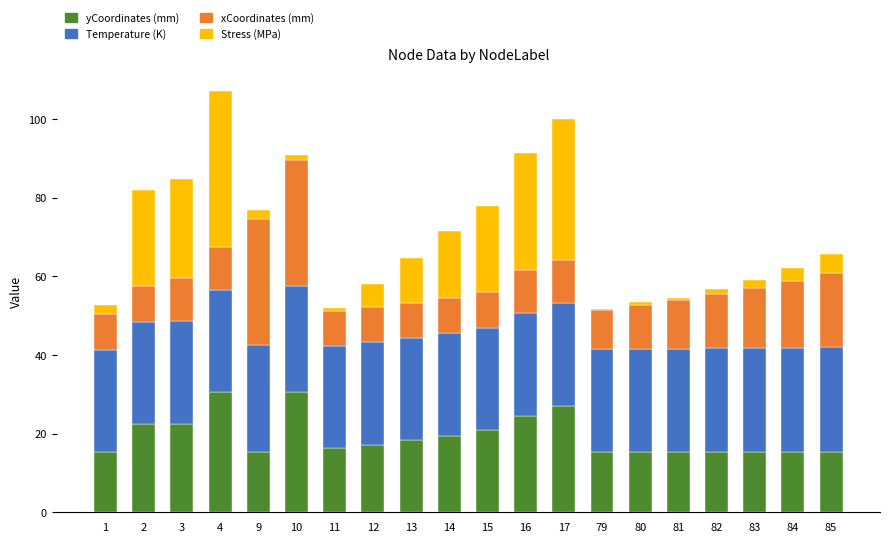

The value of yCoordinates (mm) at 13 is 18.3. True or false?

True